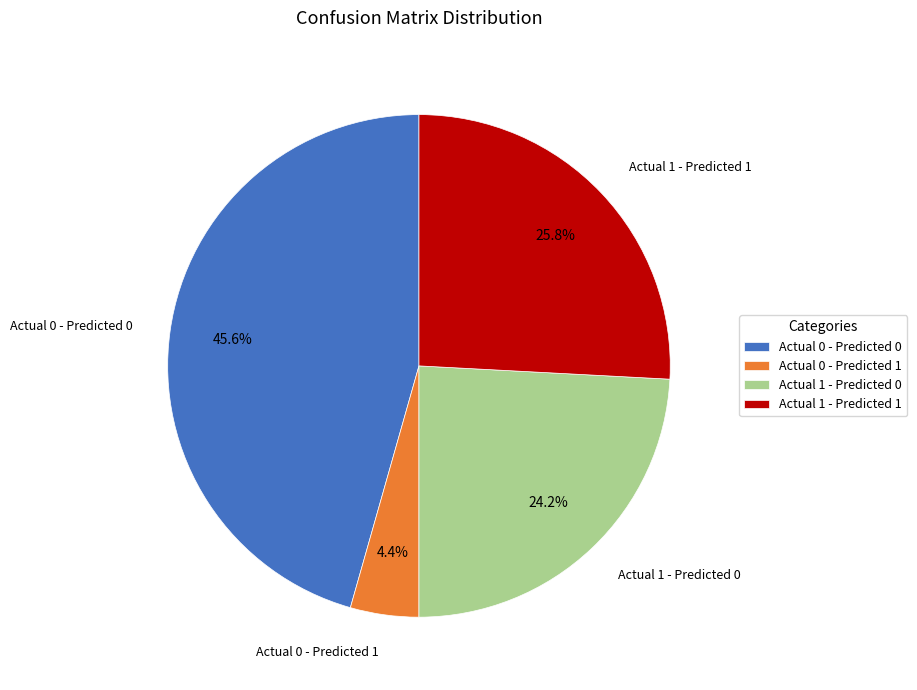

What percentage is the Actual 0 - Predicted 0 slice, to the nearest percent?

46%